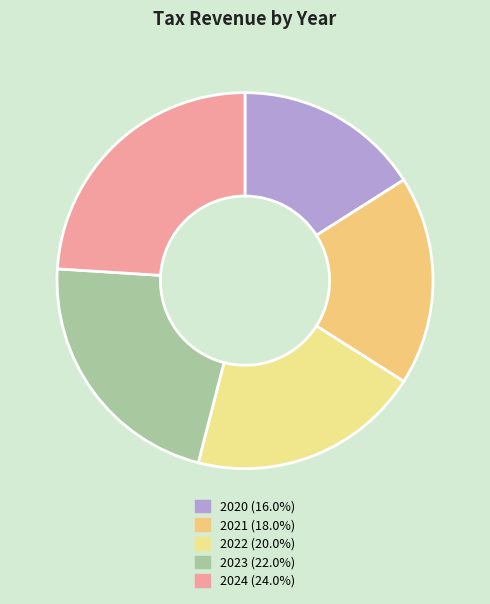

What percentage is the 2024 slice, to the nearest percent?

24%